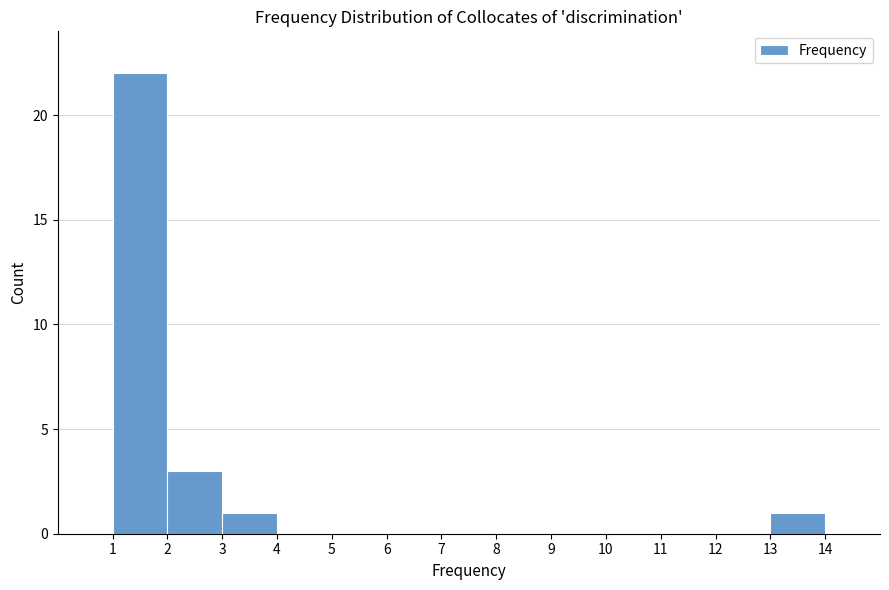

Reading left to right, list every bar in this chart as the range it spans on the x-axis followed by its height. The values are not printed on the chart, so give them approximately, as read against the axis.

1 to 2: 22
2 to 3: 3
3 to 4: 1
4 to 5: 0
5 to 6: 0
6 to 7: 0
7 to 8: 0
8 to 9: 0
9 to 10: 0
10 to 11: 0
11 to 12: 0
12 to 13: 0
13 to 14: 1